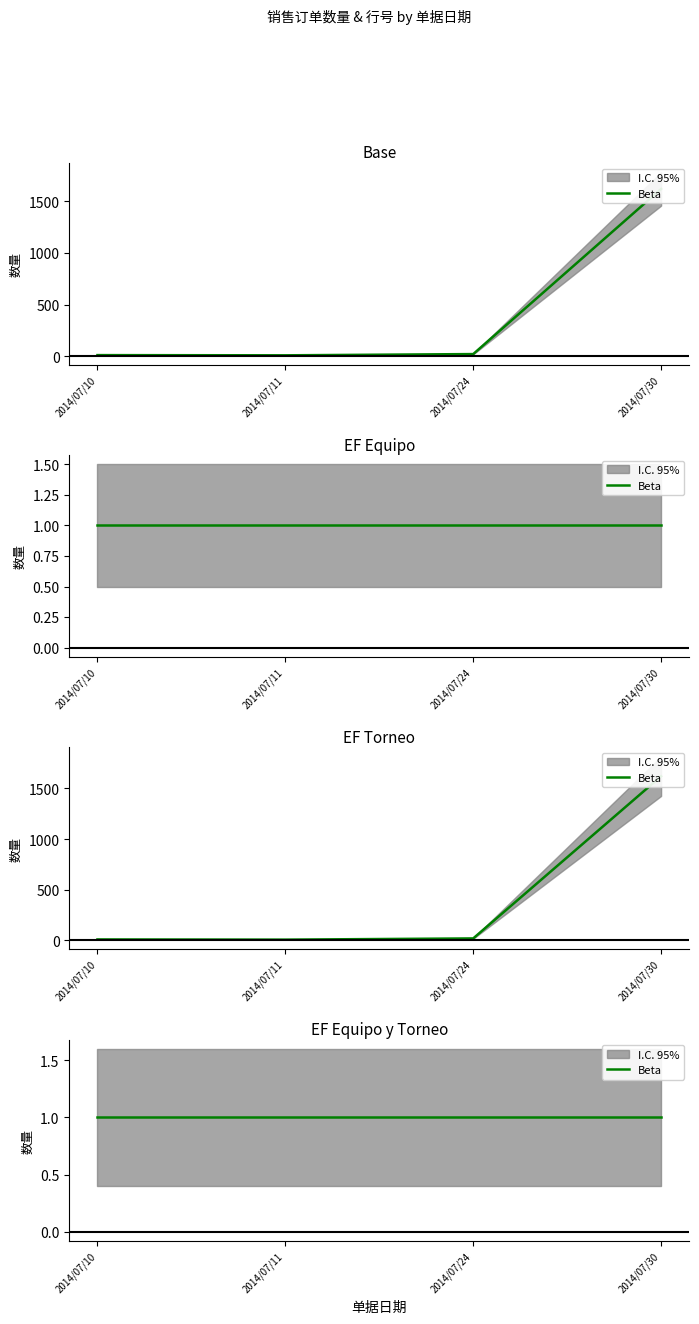

Does the chart display data point markers on the line(s)?

No